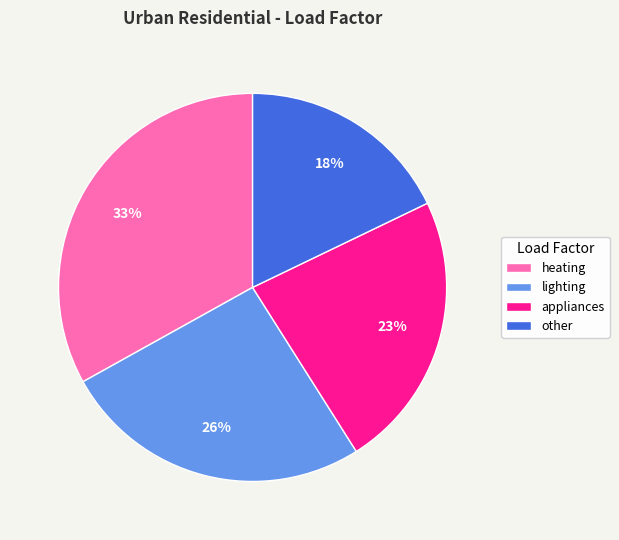

How many segments does this pie chart have?

4